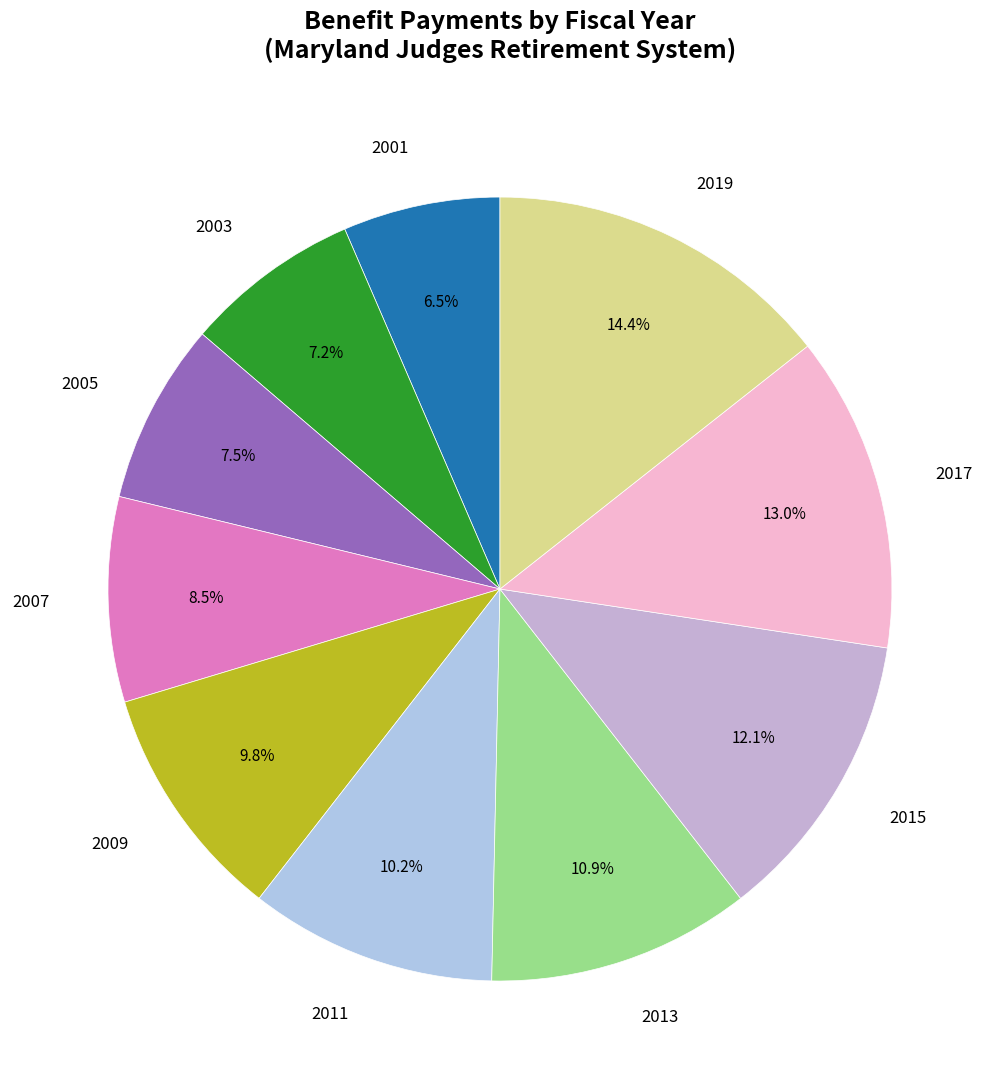

Count the number of slices in the pie.

10